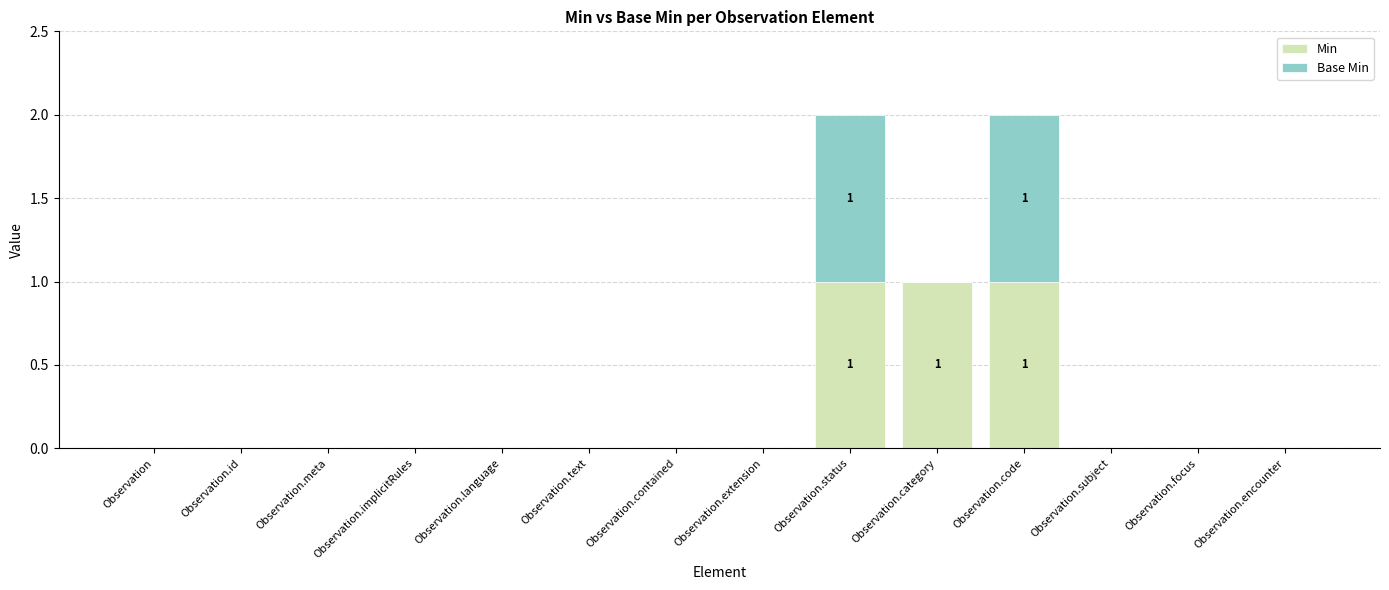

True or false: Min has a value of -1 at Observation.subject.

False